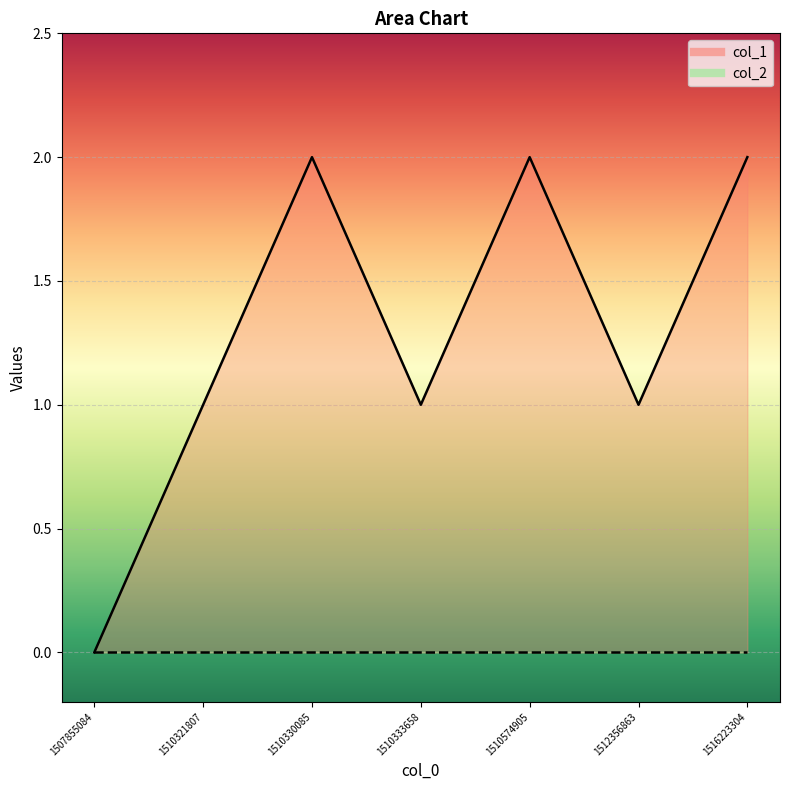

How many interior local peaks (higher than both neighbors) does the data have?

2